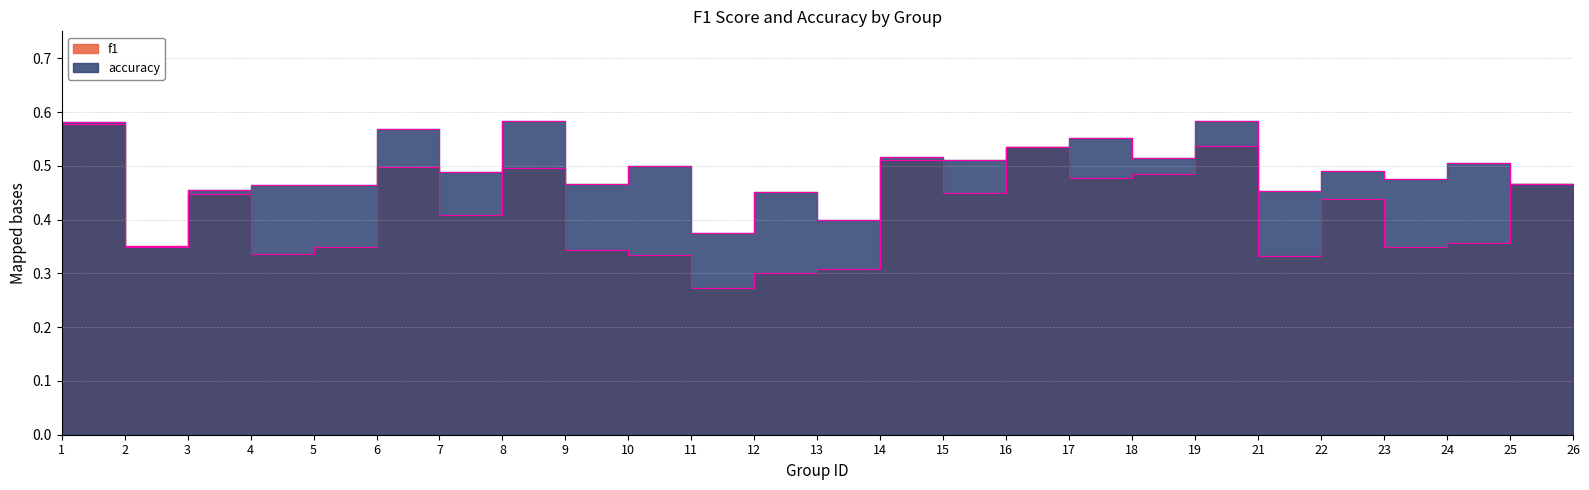

Read the accuracy value at 15.

0.5